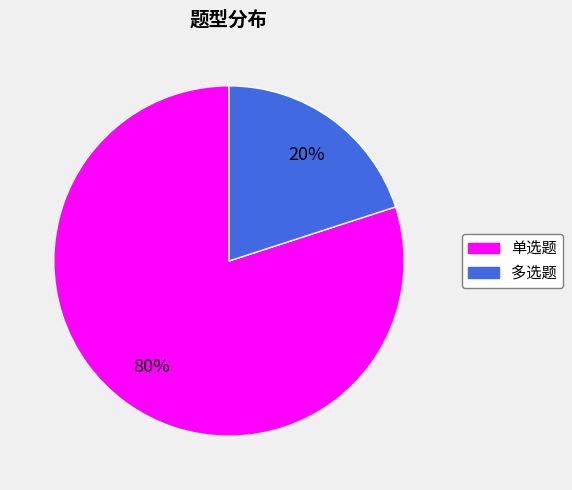

Is the sum of 单选题 and 多选题 greater than half?

Yes